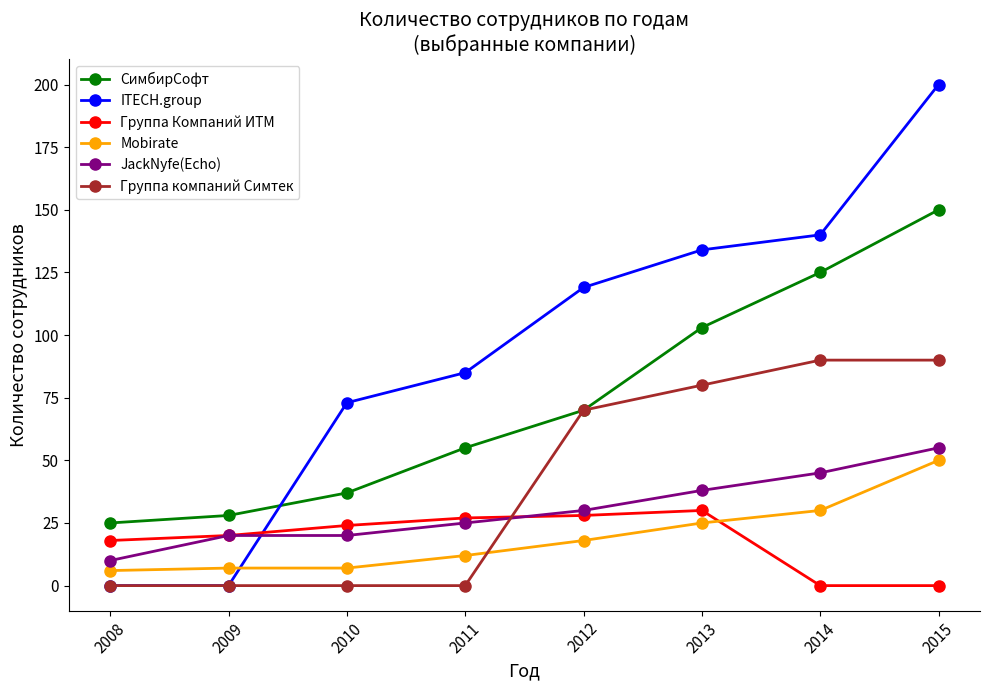

Reading left to right, extract all data points from this chart.

СимбирСофт: 2008=25	2009=28	2010=37	2011=55	2012=70	2013=103	2014=125	2015=150
ITECH.group: 2008=0	2009=0	2010=73	2011=85	2012=119	2013=134	2014=140	2015=200
Группа Компаний ИТМ: 2008=18	2009=20	2010=24	2011=27	2012=28	2013=30	2014=0	2015=0
Mobirate: 2008=6	2009=7	2010=7	2011=12	2012=18	2013=25	2014=30	2015=50
JackNyfe(Echo): 2008=10	2009=20	2010=20	2011=25	2012=30	2013=38	2014=45	2015=55
Группа компаний Симтек: 2008=0	2009=0	2010=0	2011=0	2012=70	2013=80	2014=90	2015=90